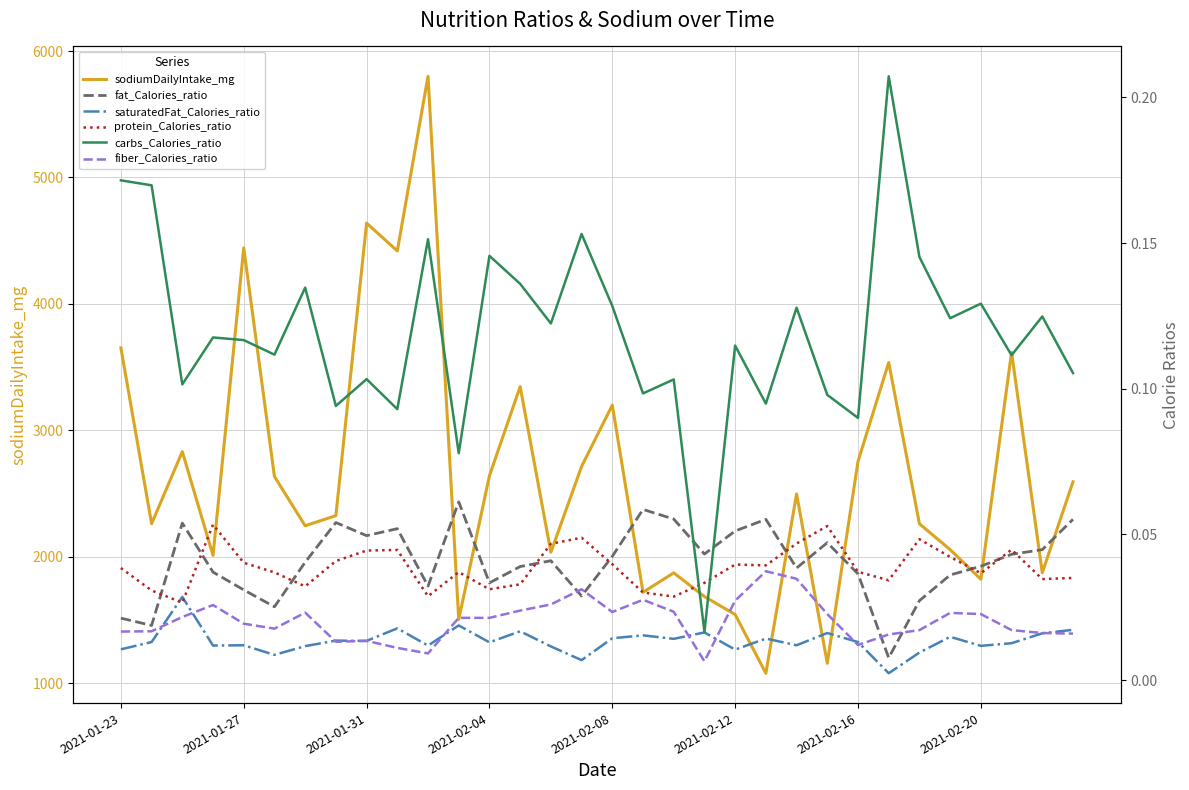

What position from the right is 21?

11